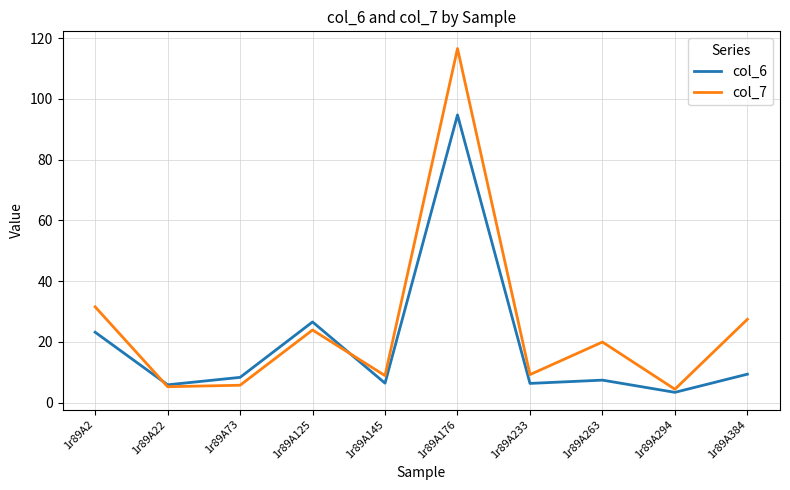

What is the minimum value for col_7?

4.4